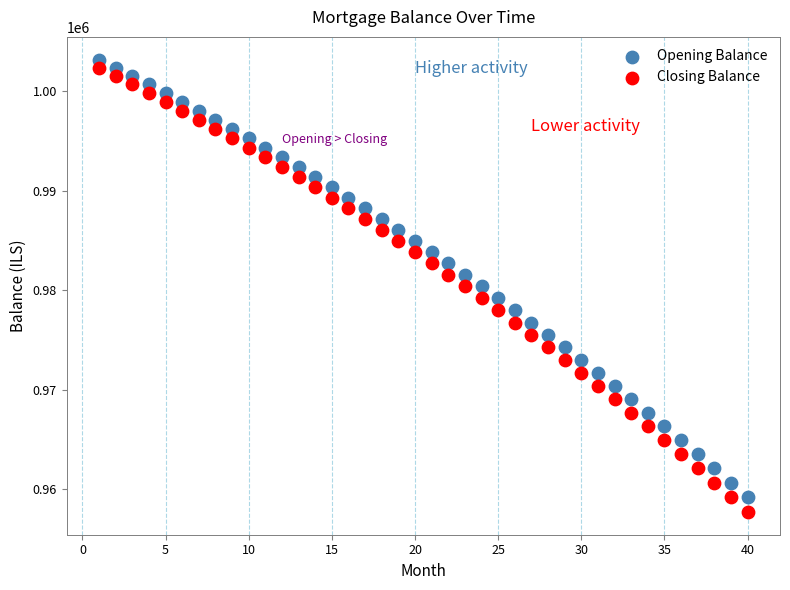

Across all data points, what is the range of X values (max minus min)?

39.0